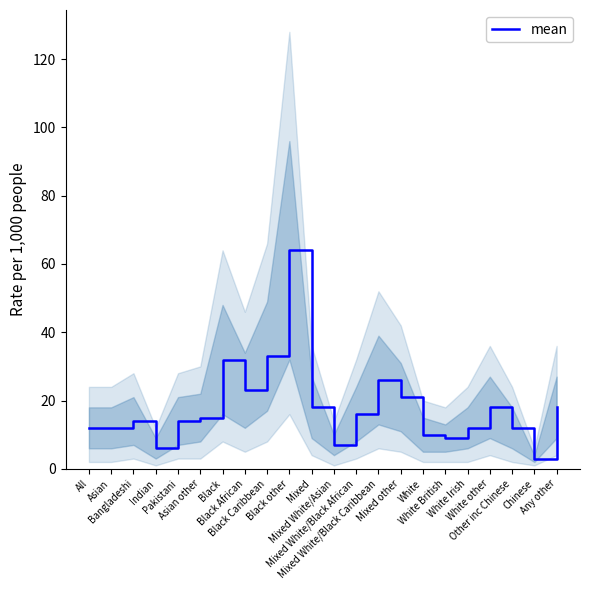

The chart shows a value of 6 at All. True or false?

False